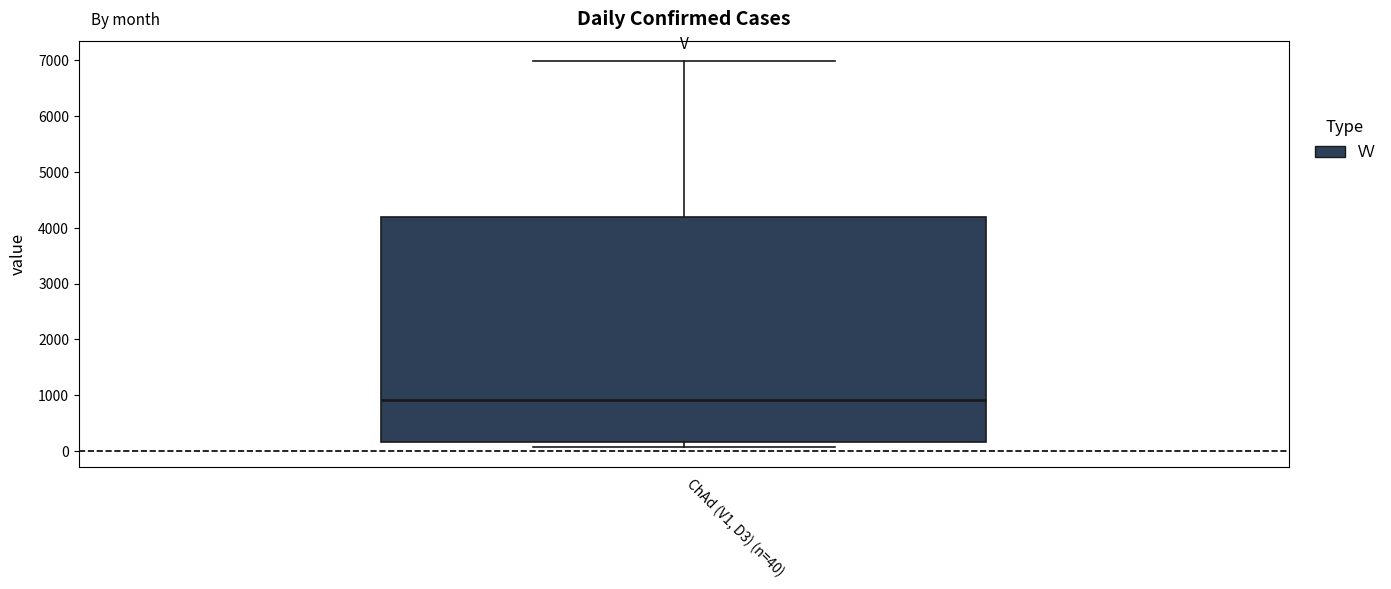

Read this box plot against the y-axis: the position of the median line, the range covered by the box, and the ends of both whiskers. The values are not printed on the chart, so give them approximately, as read against the axis.

median 900, box 200 to 4200, whiskers 100 to 7000